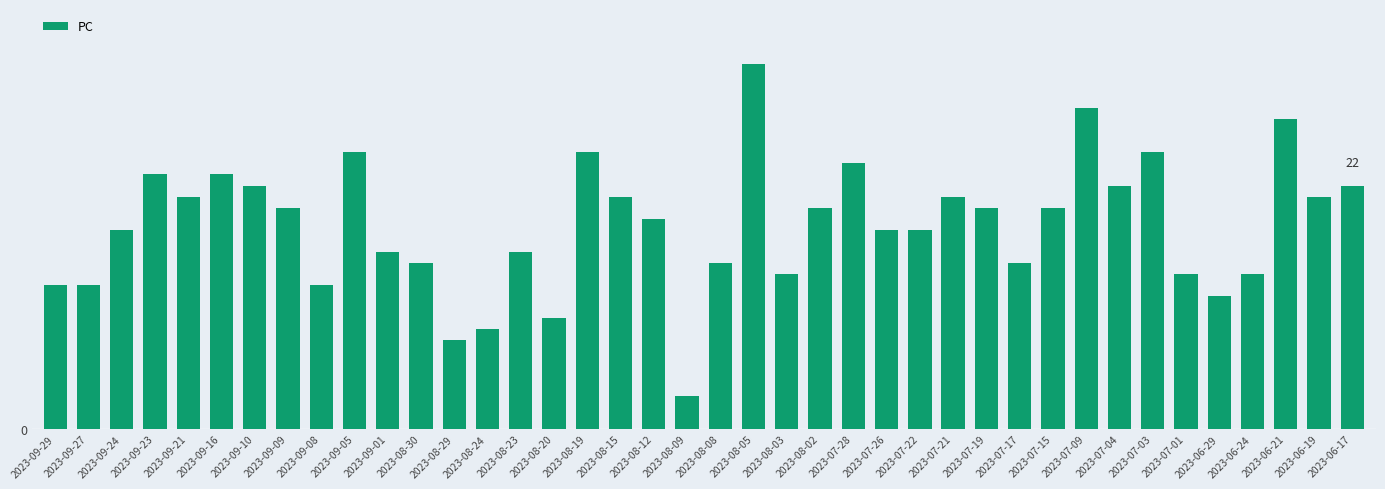

Rank the categories by value from lowest to highest.

2023-08-09, 2023-08-29, 2023-08-24, 2023-08-20, 2023-06-29, 2023-09-29, 2023-09-27, 2023-09-08, 2023-08-03, 2023-07-01, 2023-06-24, 2023-08-30, 2023-08-08, 2023-07-17, 2023-09-01, 2023-08-23, 2023-09-24, 2023-07-26, 2023-07-22, 2023-08-12, 2023-09-09, 2023-08-02, 2023-07-19, 2023-07-15, 2023-09-21, 2023-08-15, 2023-07-21, 2023-06-19, 2023-09-10, 2023-07-04, 2023-06-17, 2023-09-23, 2023-09-16, 2023-07-28, 2023-09-05, 2023-08-19, 2023-07-03, 2023-06-21, 2023-07-09, 2023-08-05